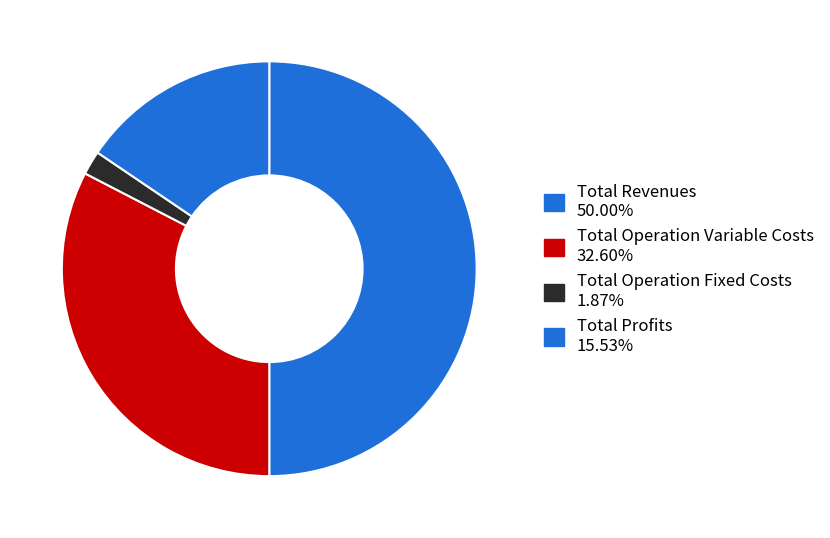

Count the number of slices in the pie.

4